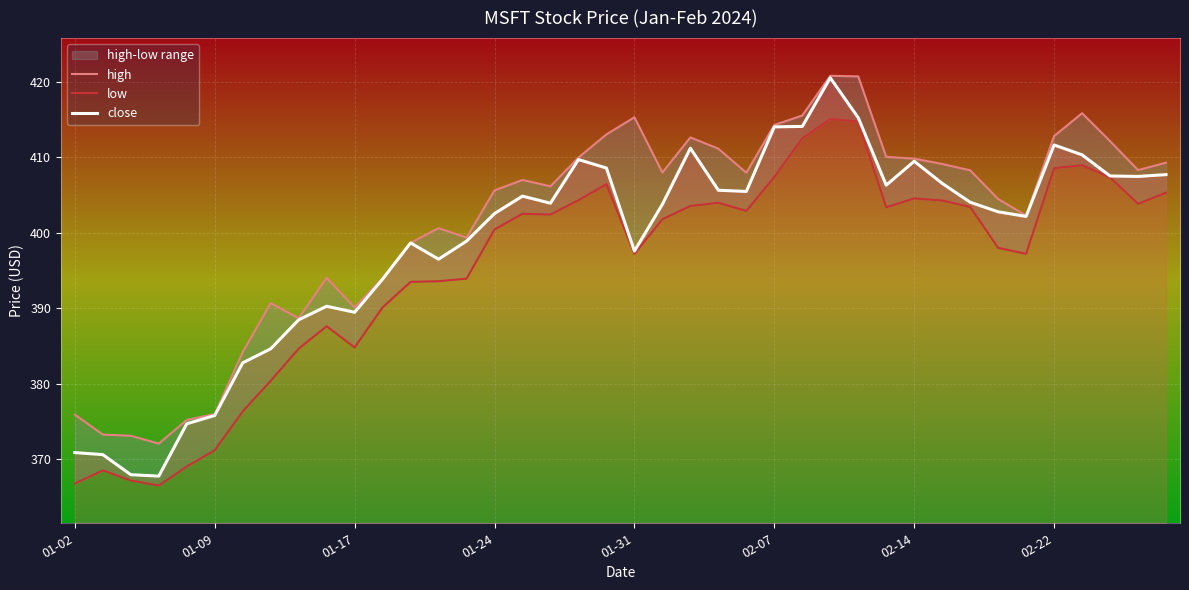

At how many categories does at least one series exceed 370?

40